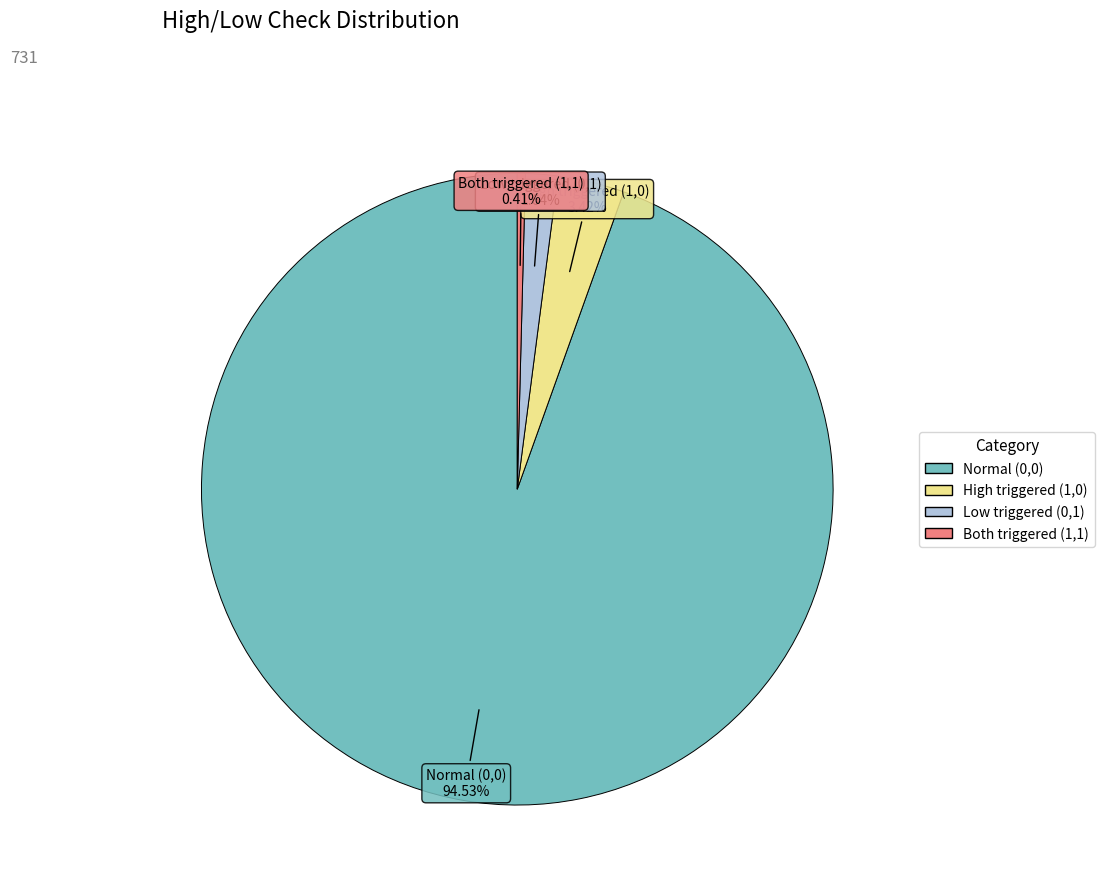

Is there a majority slice in this chart?

Yes